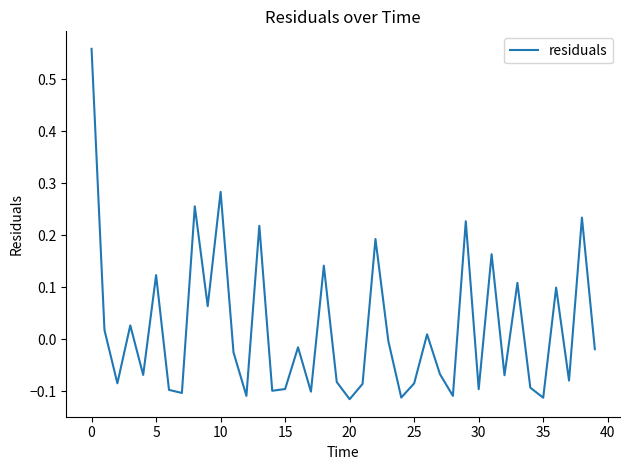

What is the difference between the maximum and minimum values?

0.7